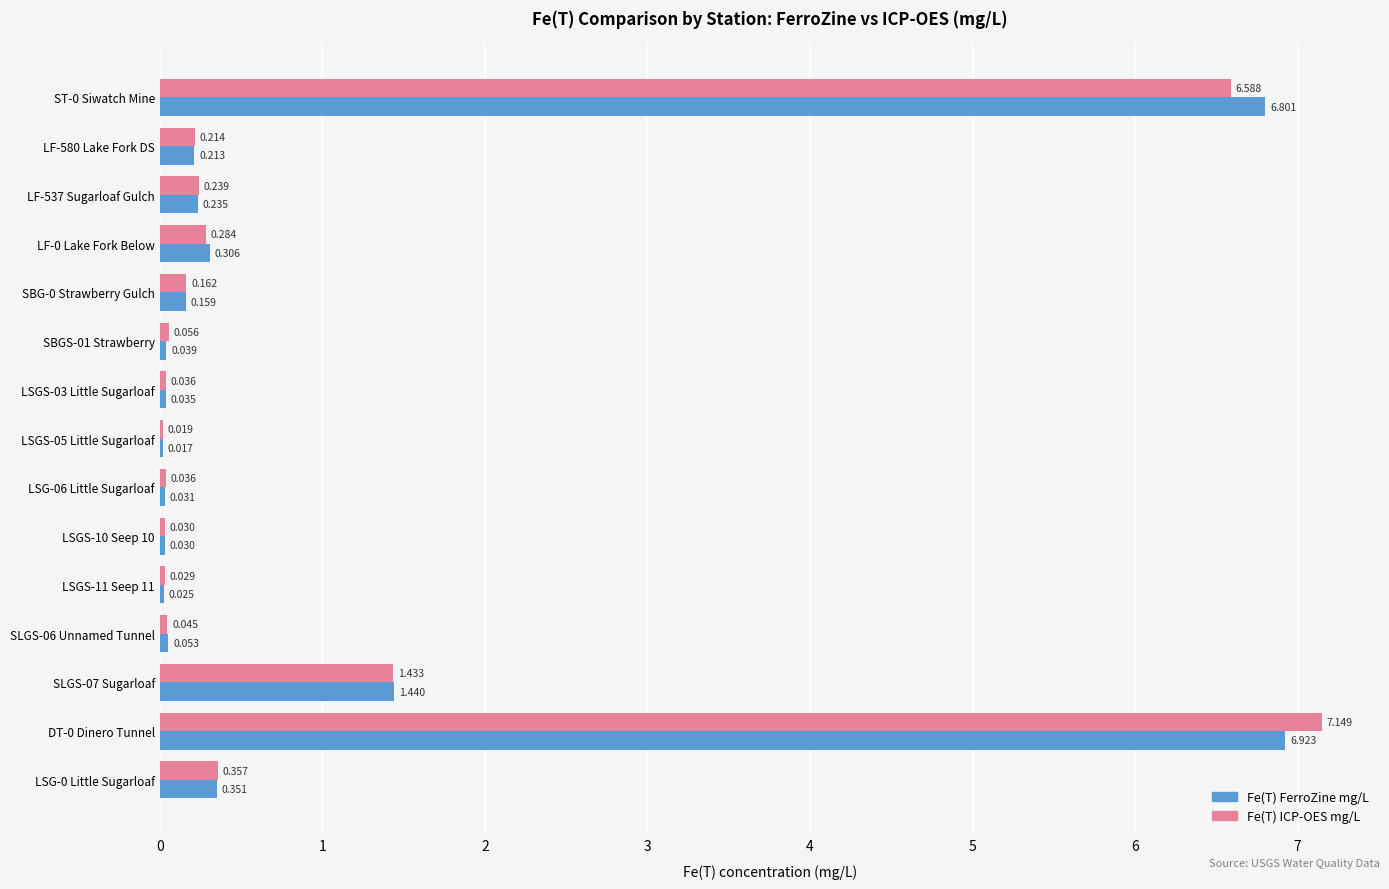

Between SBGS-01 Strawberry and SLGS-07 Sugarloaf, which series saw the biggest shift?

Fe(T) FerroZine mg/L